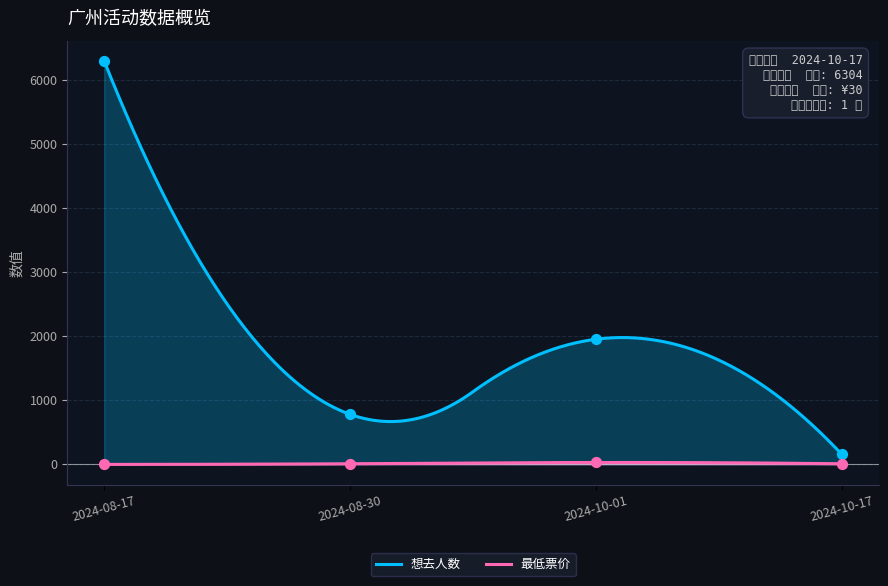

Which series has the widest spread of Y values?

想去人数